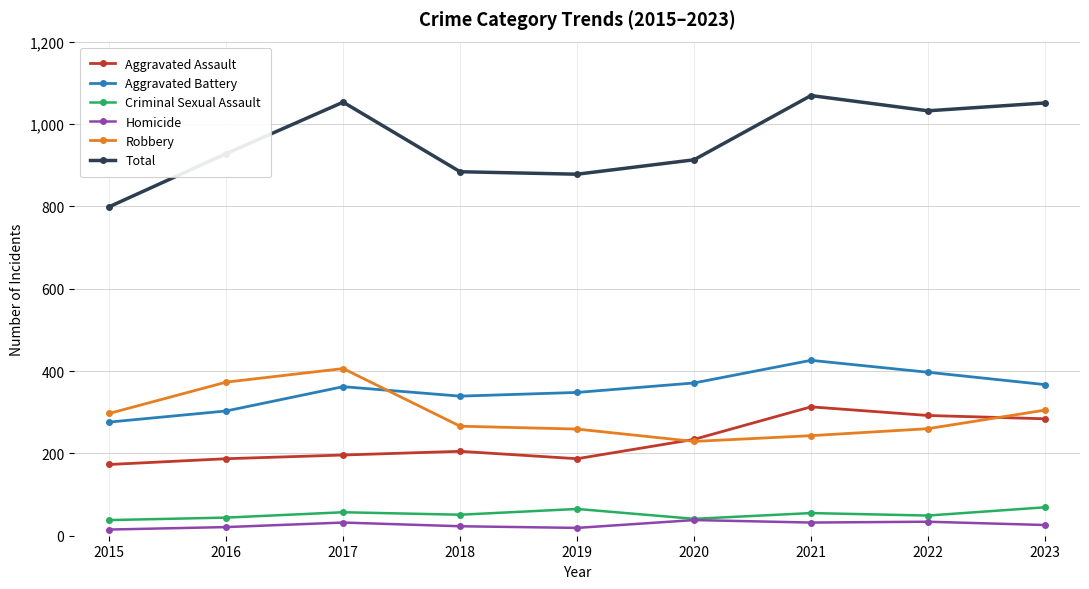

What is the sum of all Robbery values?

2638